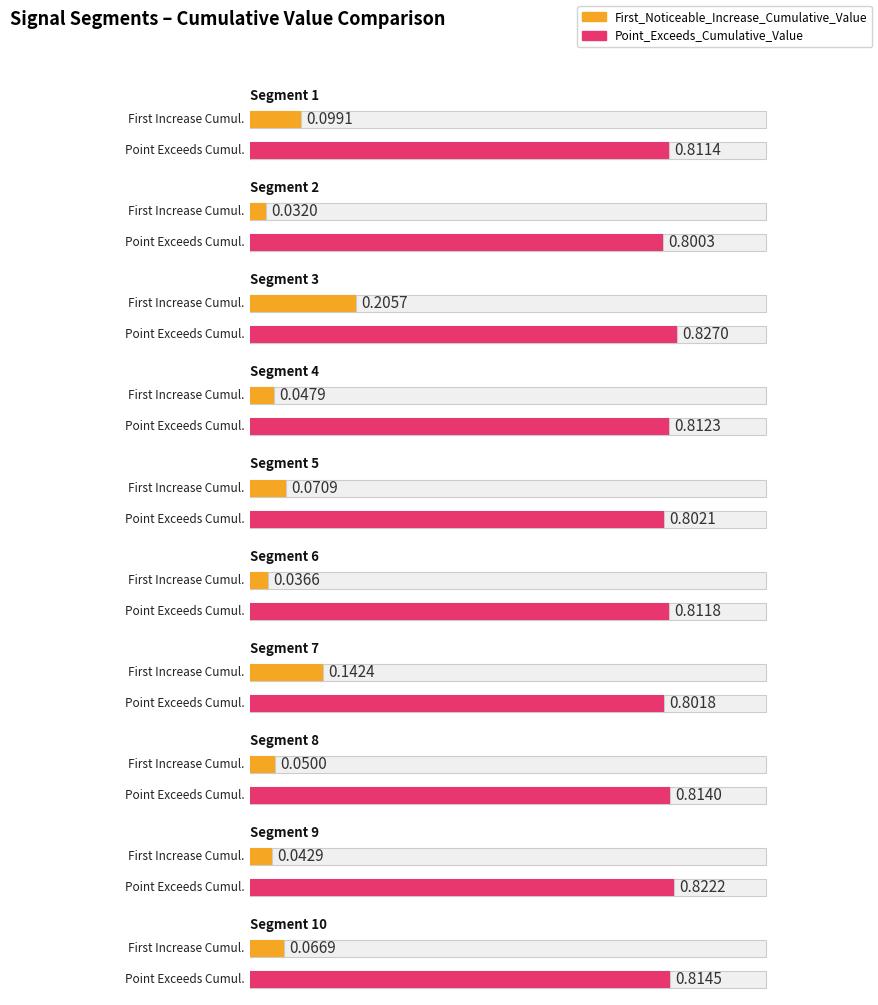

What value does the First_Noticeable_Increase_Cumulative_Value series have at segment 5?

0.1